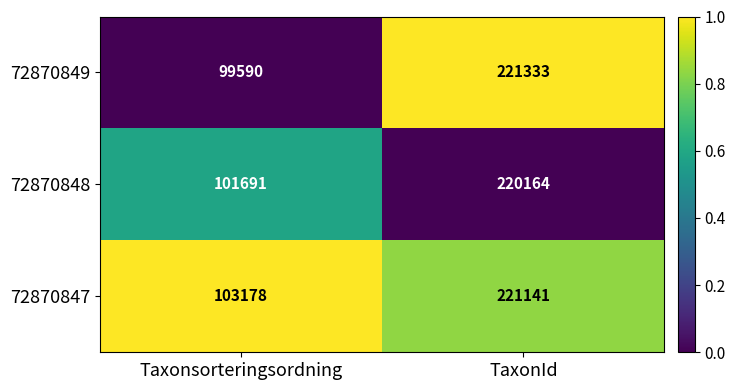

Reading right to left, transcribe all the data shown in this chart.

72870849: TaxonId=221333	Taxonsorteringsordning=99590
72870848: TaxonId=220164	Taxonsorteringsordning=101691
72870847: TaxonId=221141	Taxonsorteringsordning=103178